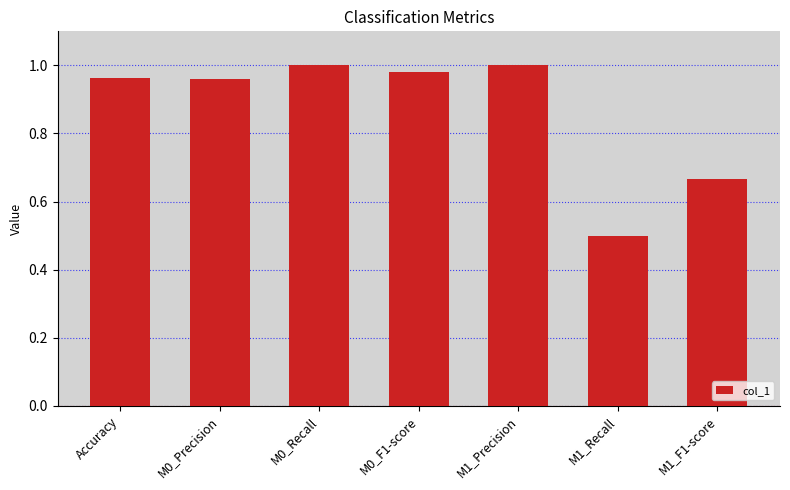

How many distinct data groups are displayed?

1